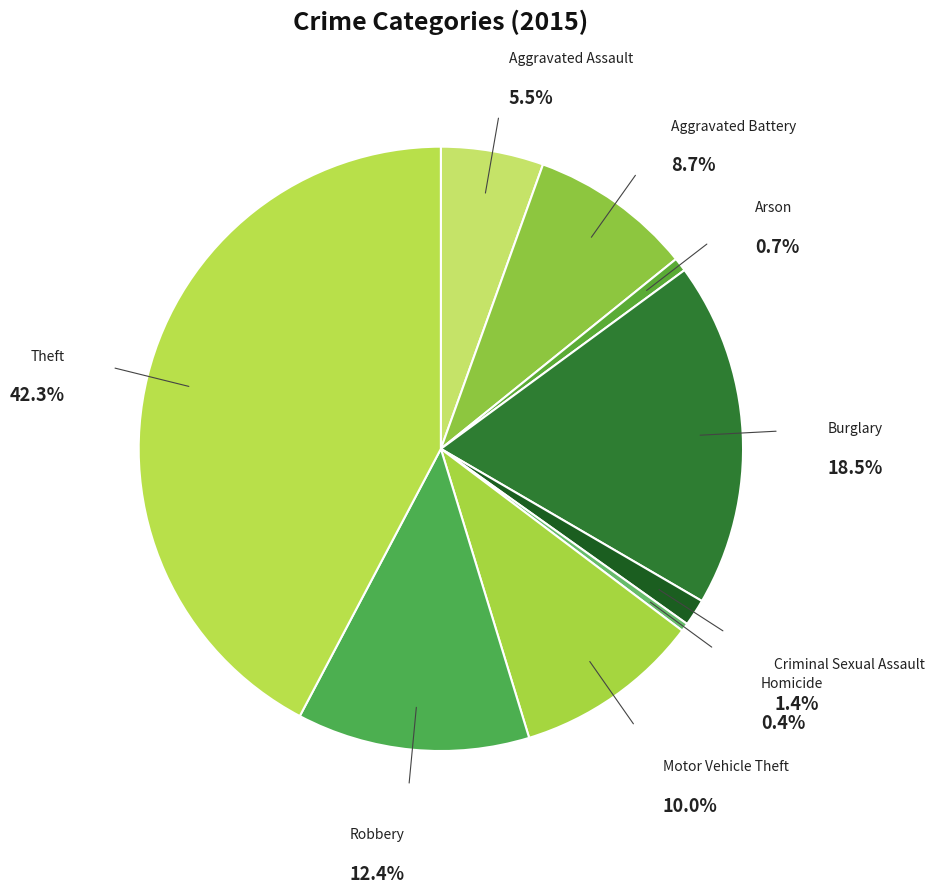

Combined, what portion of the pie is Burglary and Theft?

60.7%